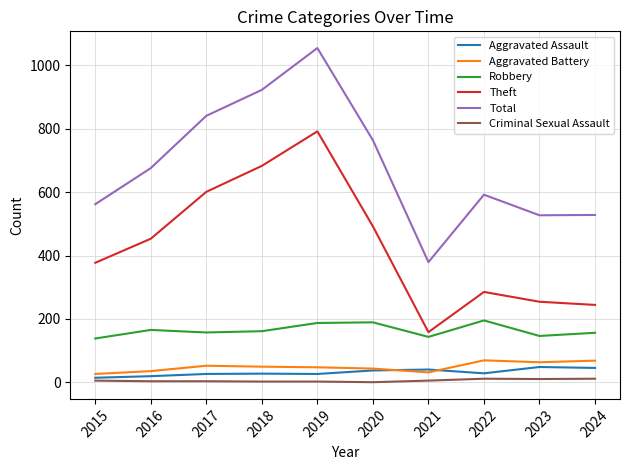

Which series has the largest total across all categories?

Total